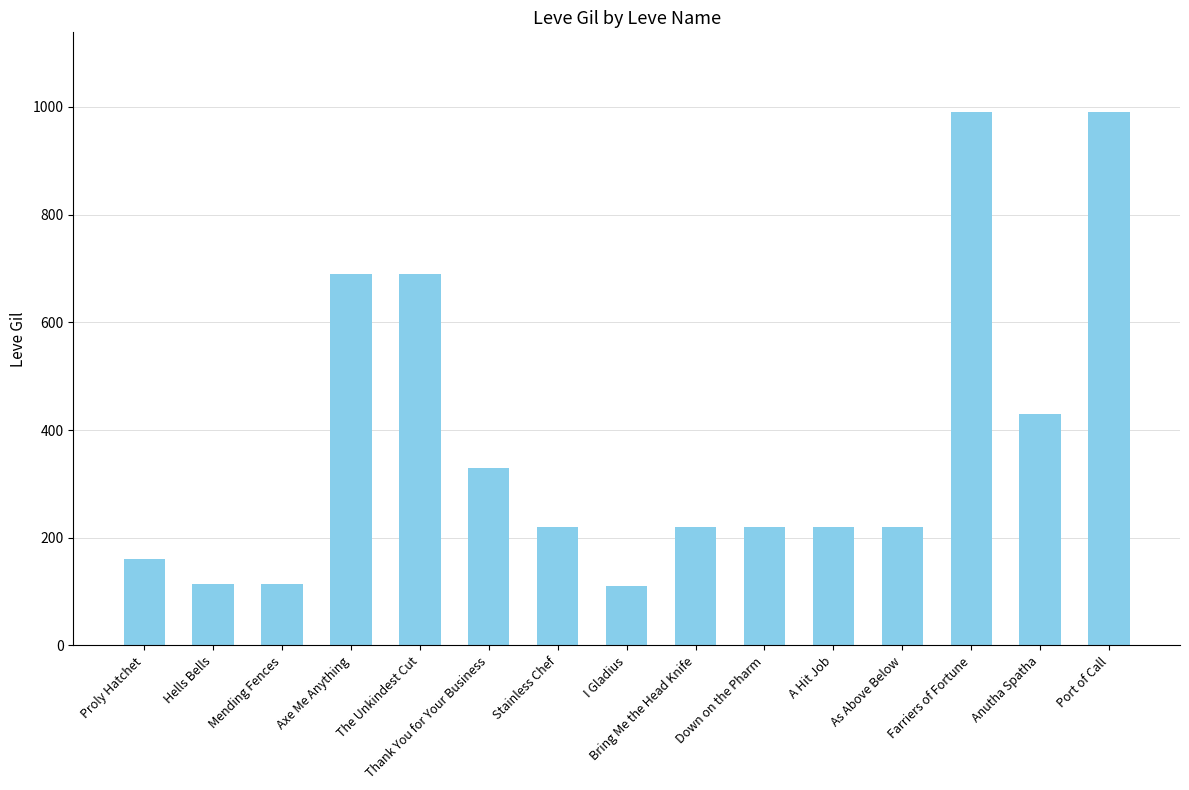

What is the difference between the maximum and second lowest values?

876